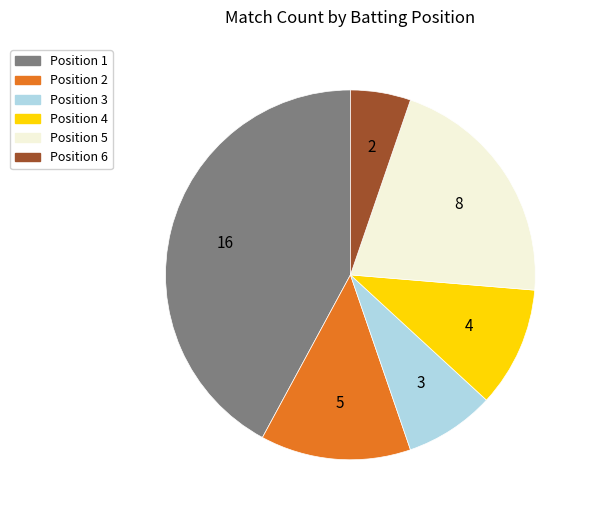

Is there a majority slice in this chart?

No